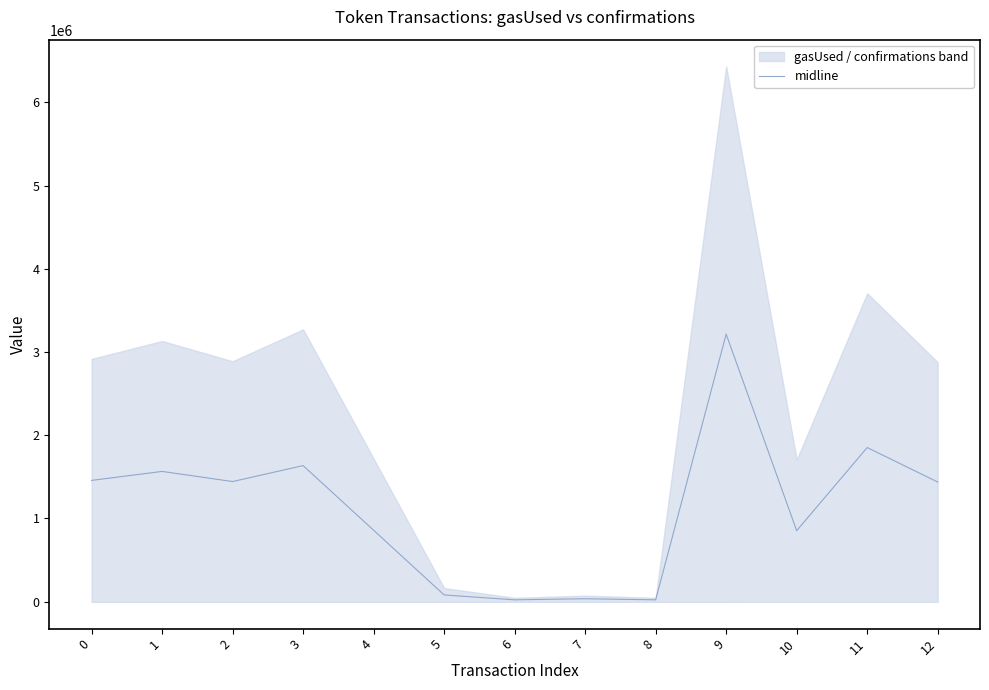

Does the chart display data point markers on the line(s)?

No